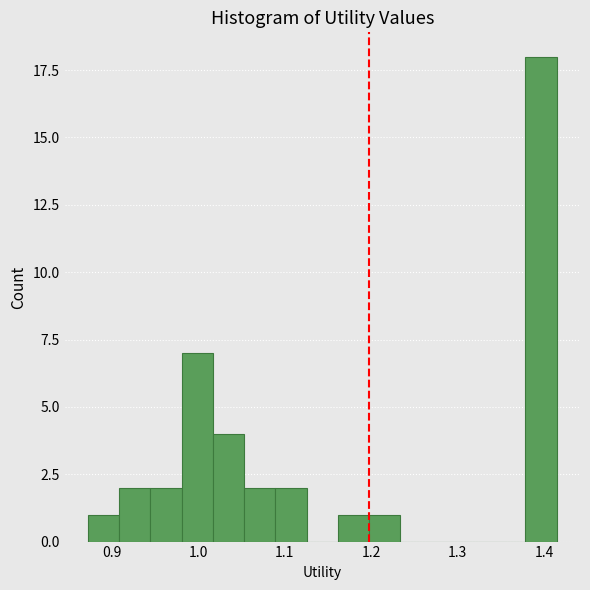

Read against the x-axis, roughly where is the centre of the tallest bar?

1.40